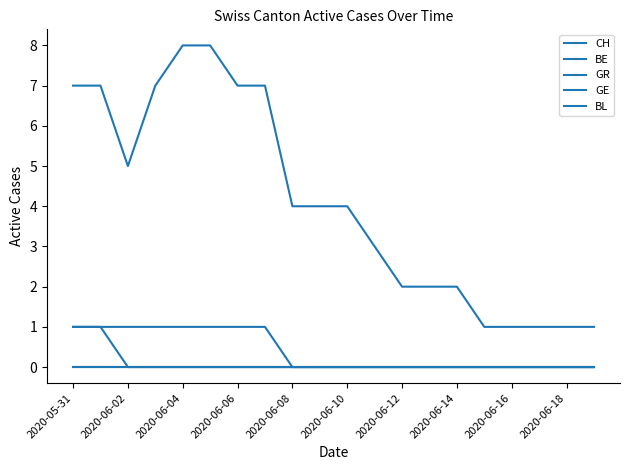

True or false: BE and BL cross at least once.

False